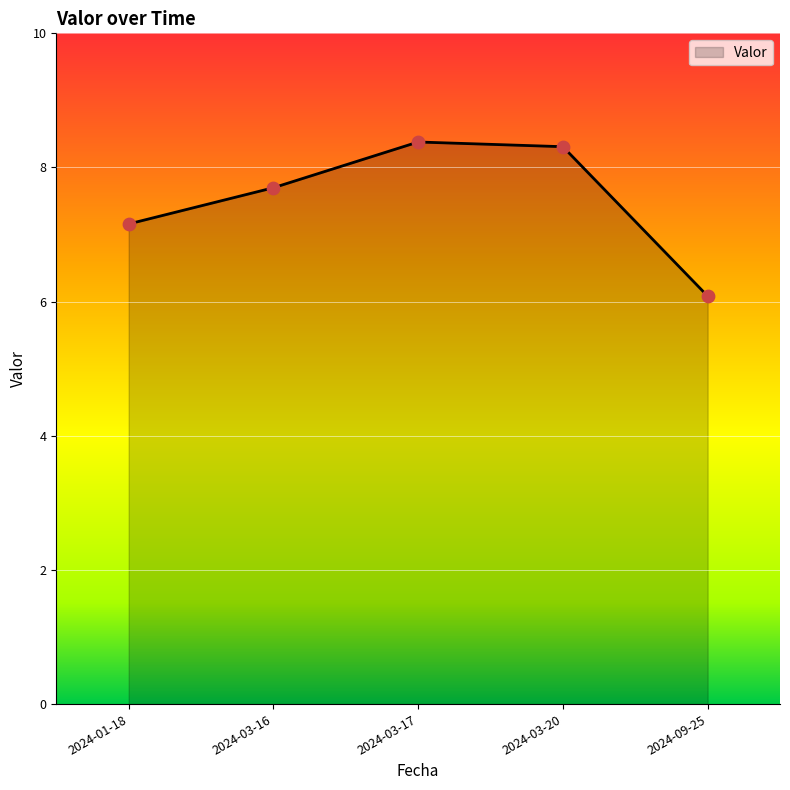

What is the change in value from 2024-03-17 to 2024-09-25?

-2.3